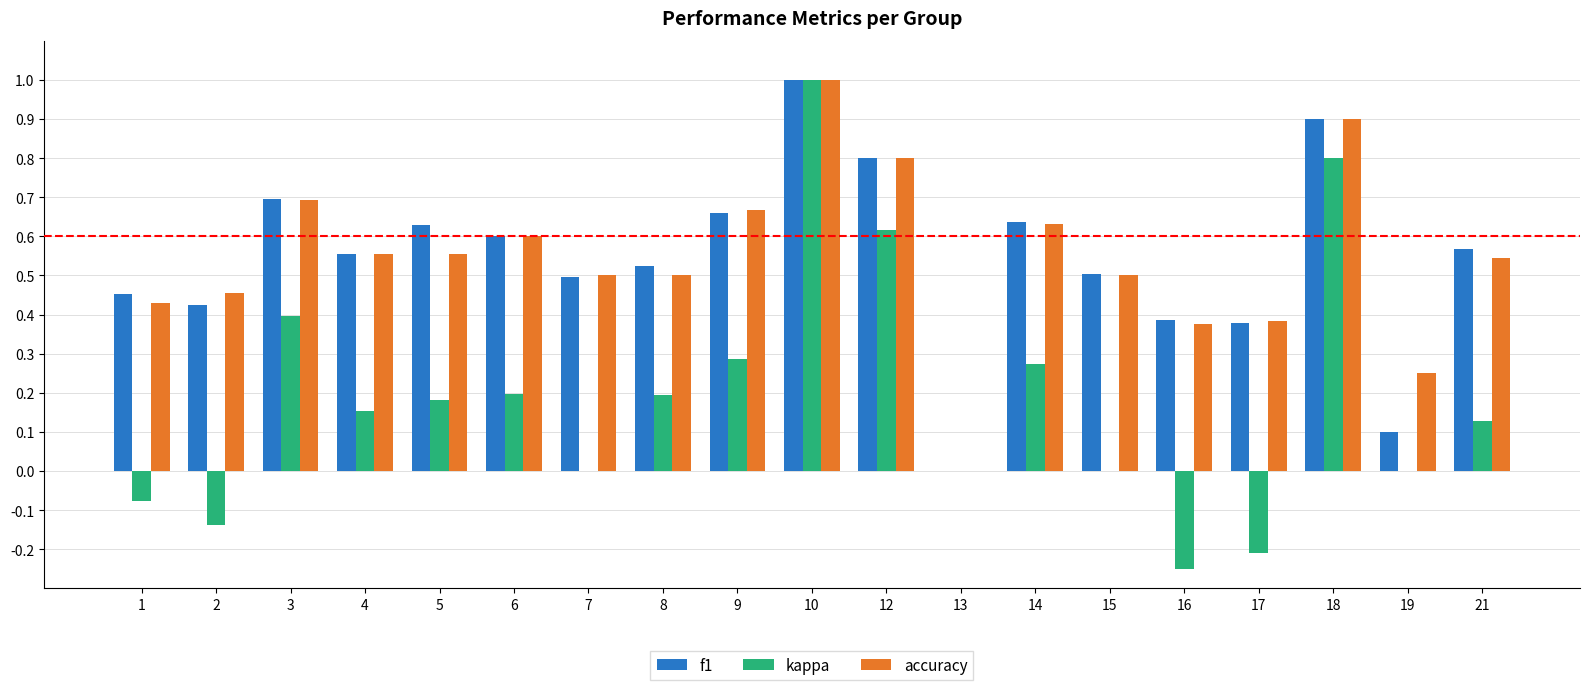

Which series changed the most between 1 and 18?

kappa